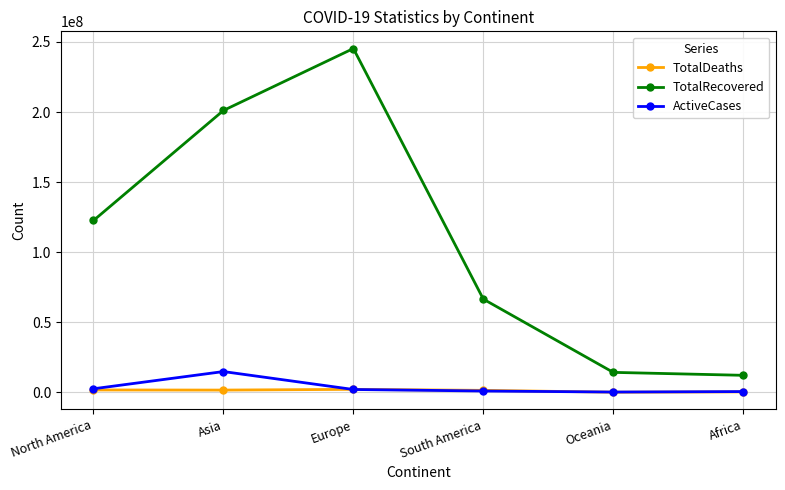

At how many categories does at least one series exceed 227275519?

1